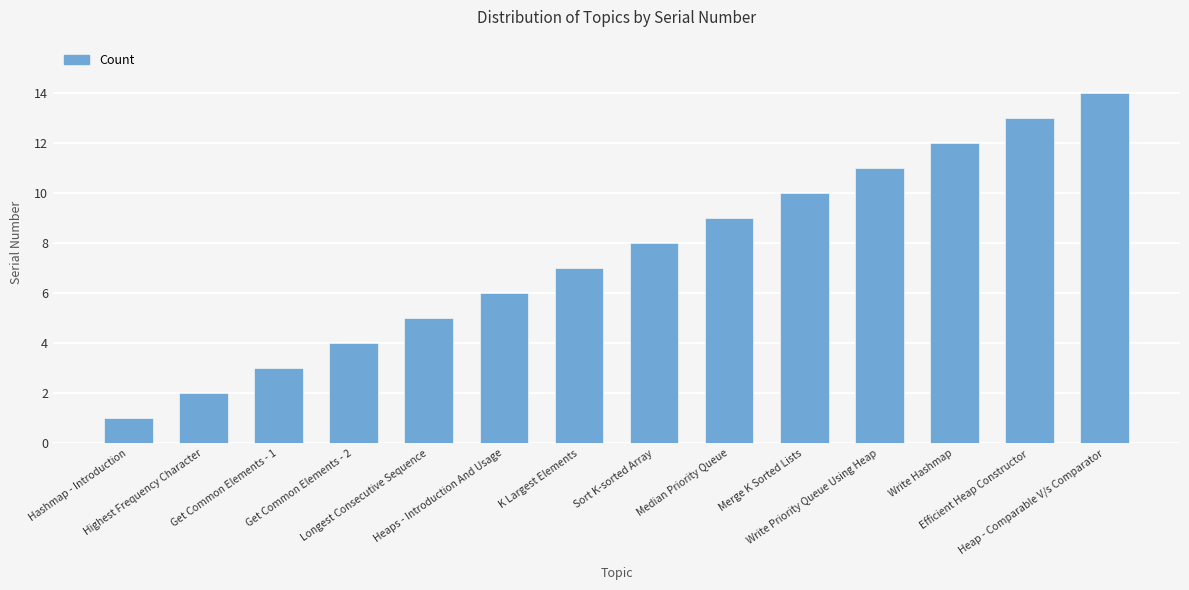

The value at Efficient Heap Constructor is 13. True or false?

True